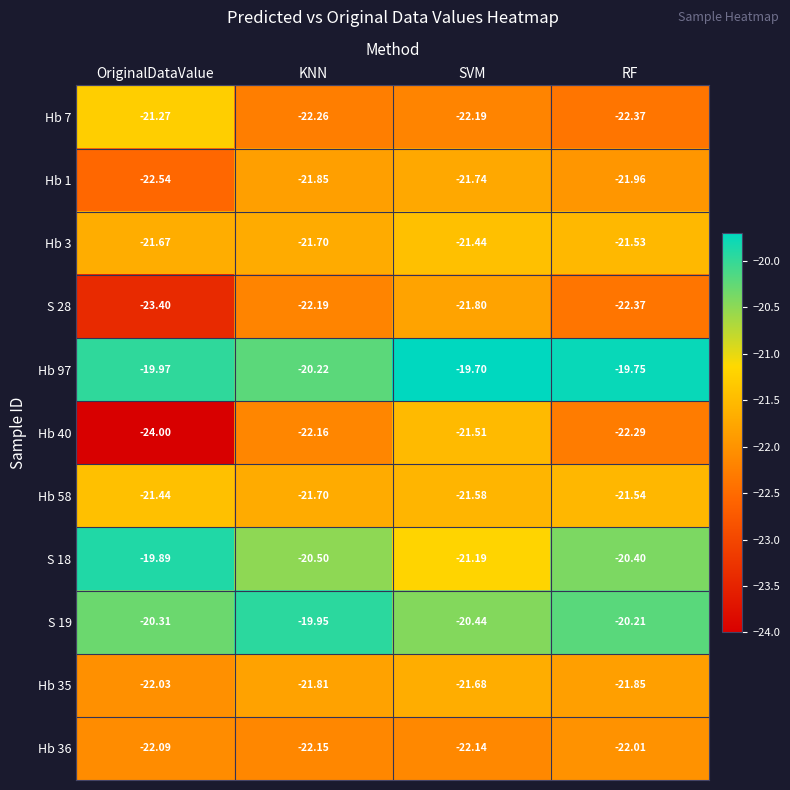

Rank the categories by S 28 value from lowest to highest.

OriginalDataValue, RF, KNN, SVM